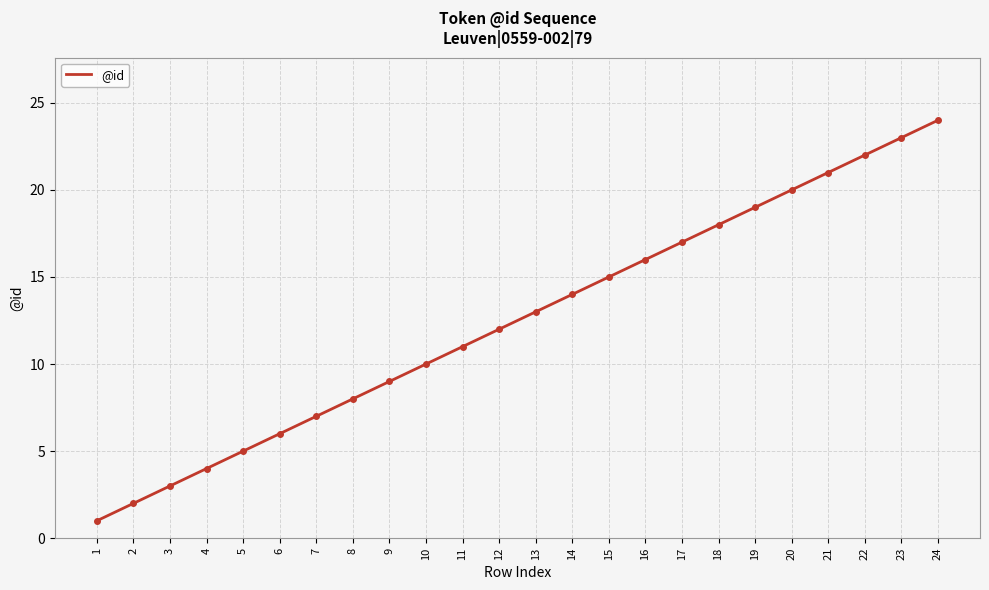

Is it true that the value at 4 is 4?

True